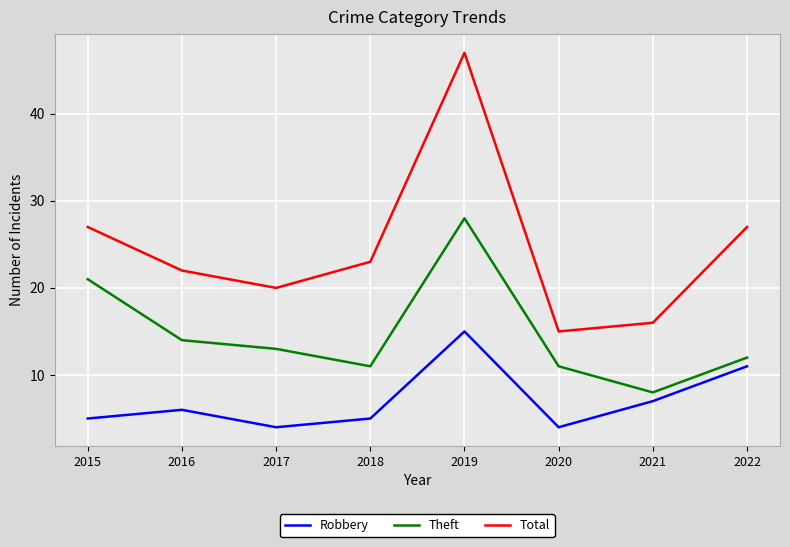

What is the minimum value for Theft?

8